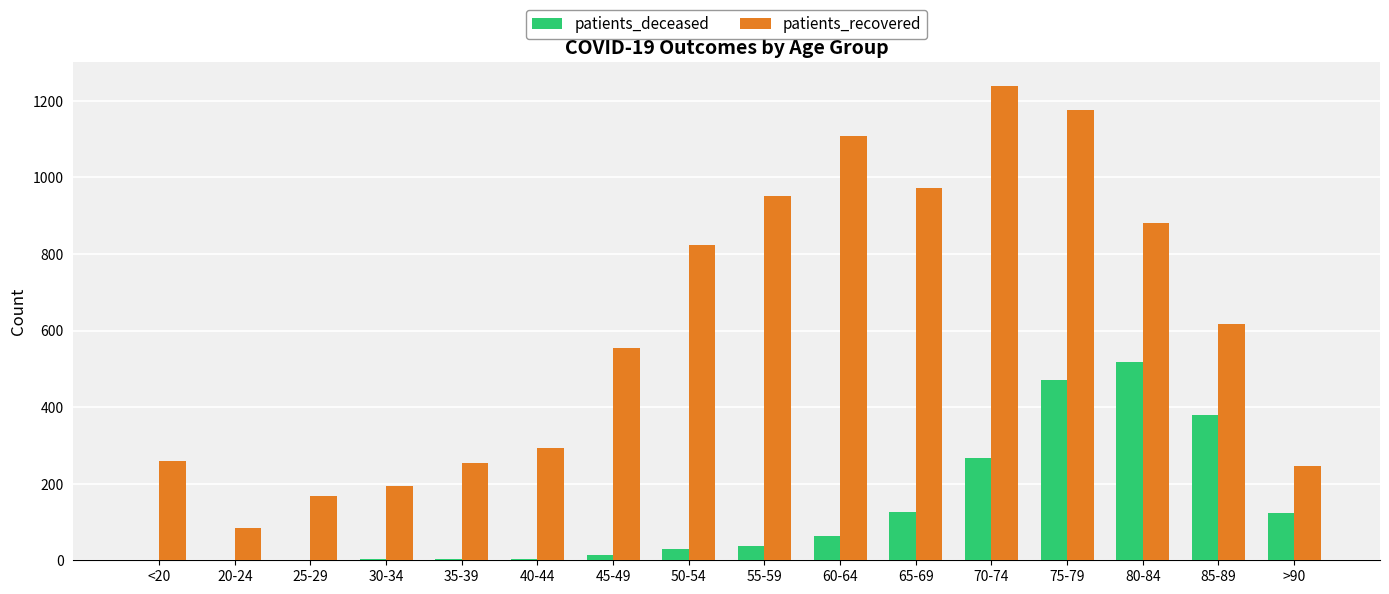

Is it true that patients_recovered equals 951 at 55-59?

True